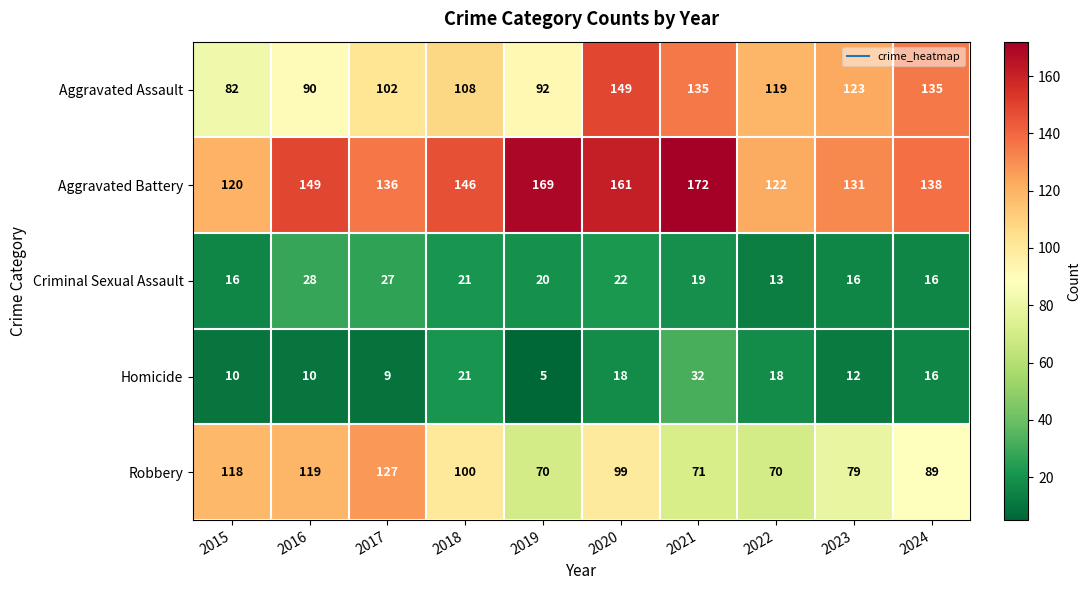

Is it true that Criminal Sexual Assault equals 33 at 2018?

False